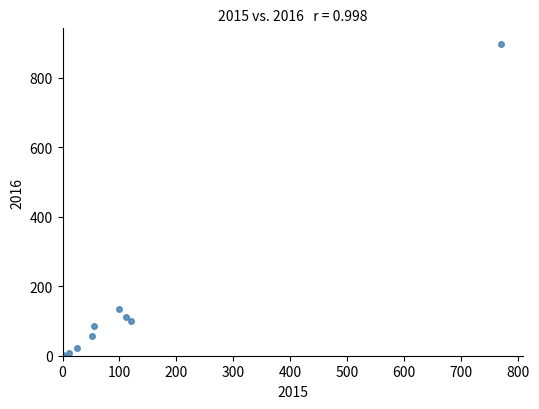

What is the range of Y values (max minus min)?

896